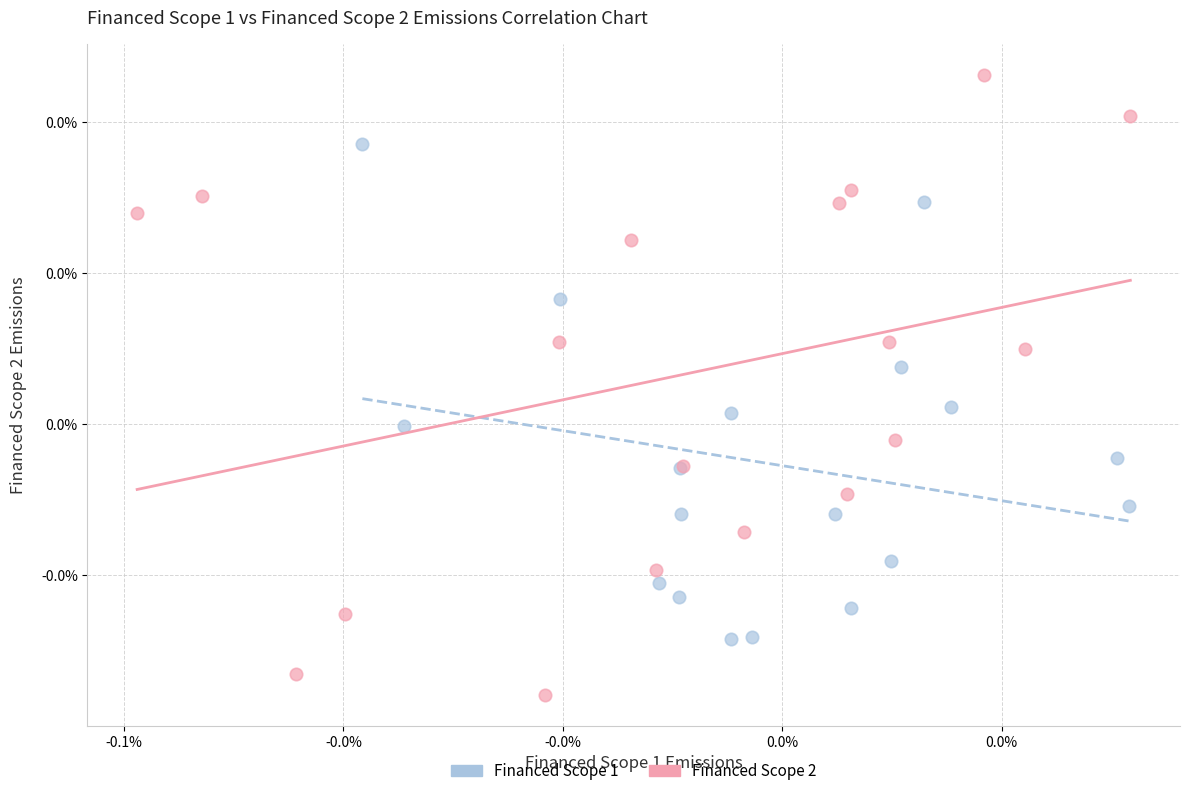

What are all the series names shown in the legend?

Financed Scope 1, Financed Scope 2